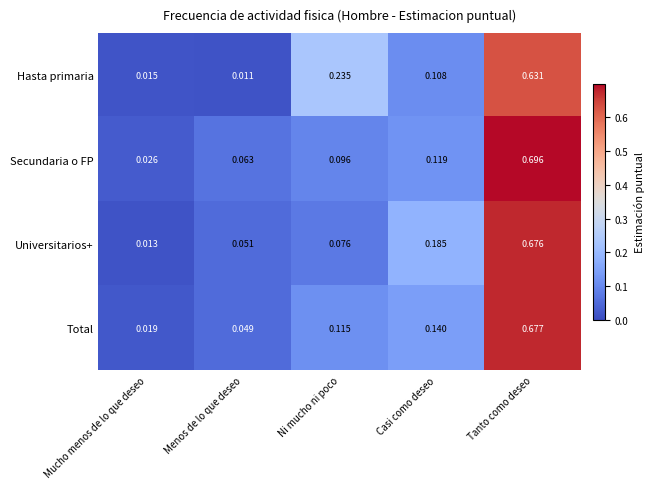

Rank the categories by Total value from highest to lowest.

Tanto como deseo, Casi como deseo, Ni mucho ni poco, Menos de lo que deseo, Mucho menos de lo que deseo